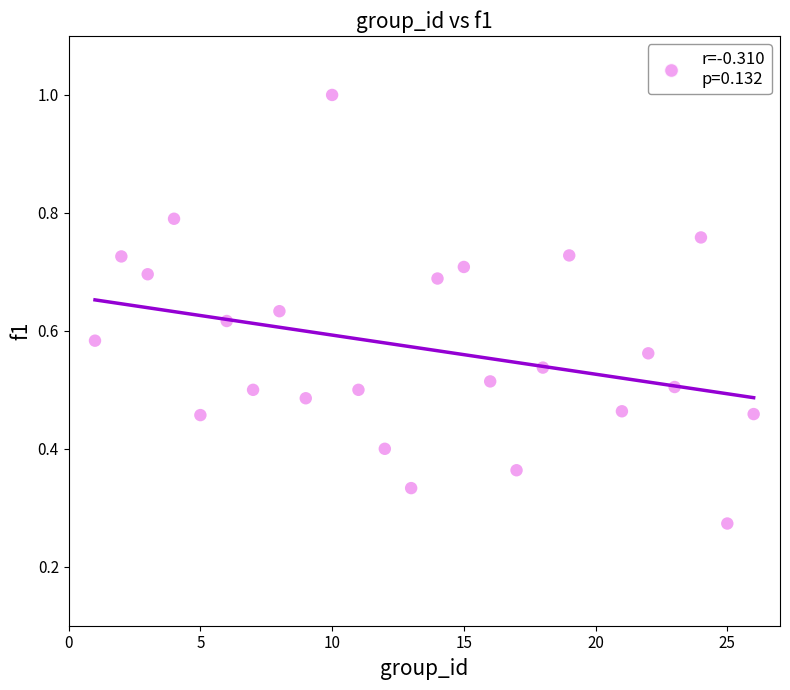

What is the range of X values (max minus min)?

25.0